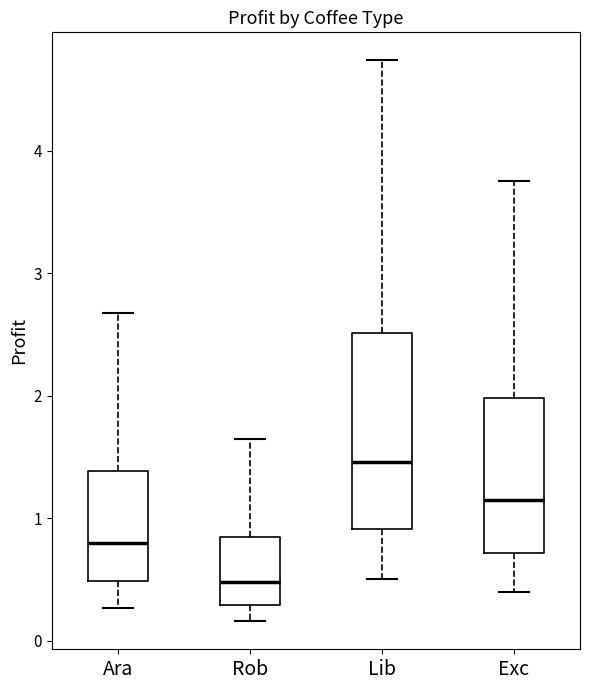

Where does the upper whisker of the box for Ara end on the y-axis? The values are not printed on the chart, so give them approximately, as read against the axis.

2.7